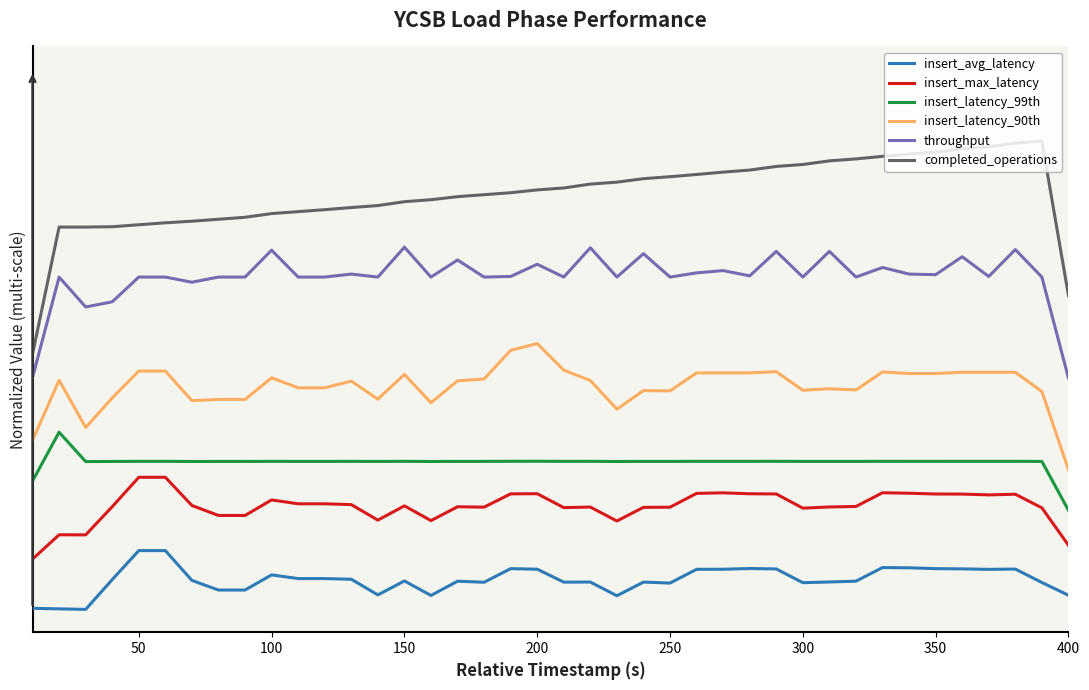

What are all the series names shown in the legend?

insert_avg_latency, insert_max_latency, insert_latency_99th, insert_latency_90th, throughput, completed_operations